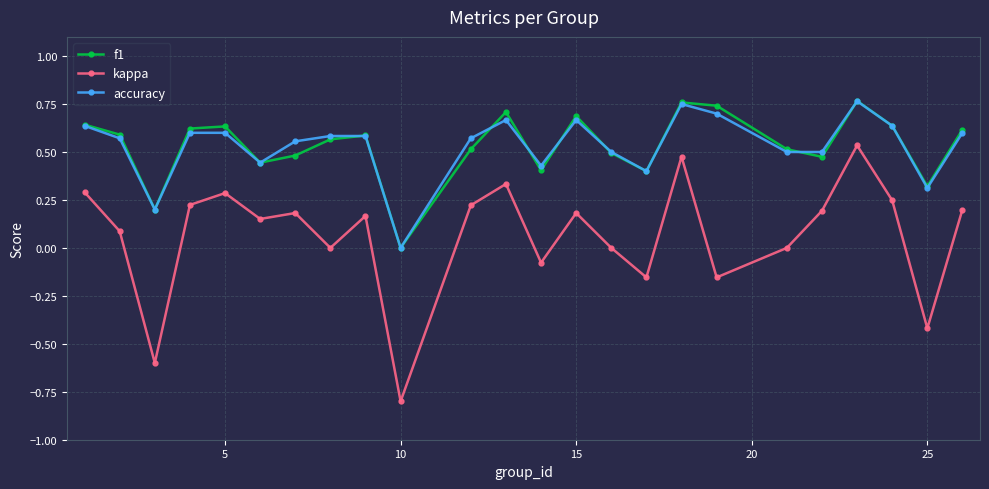

How many distinct data groups are displayed?

3